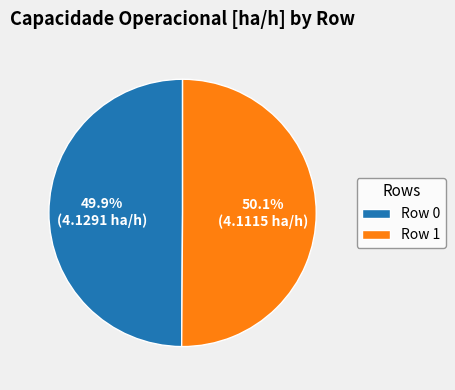

Does any single category account for the majority?

Yes